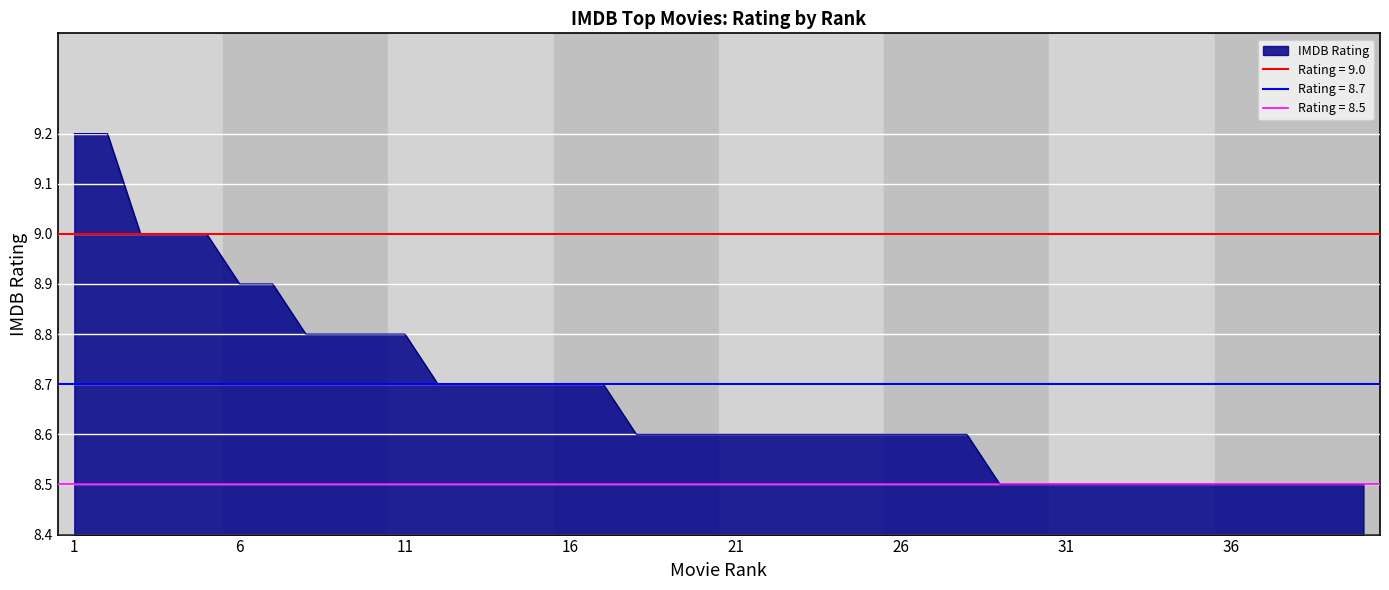

Is it true that the value at 9 is 5.7?

False